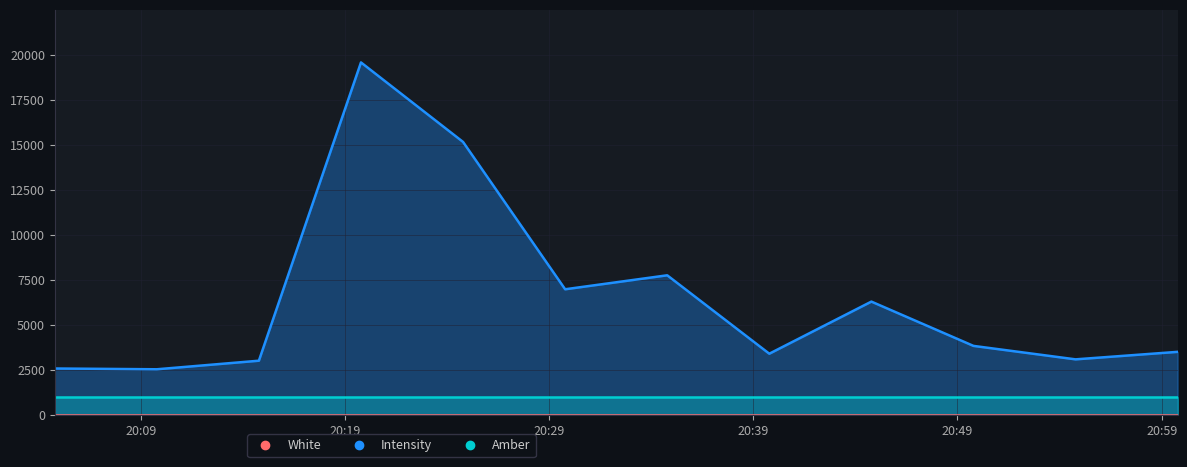

The value of Intensity at 10 is 4126.6. True or false?

False